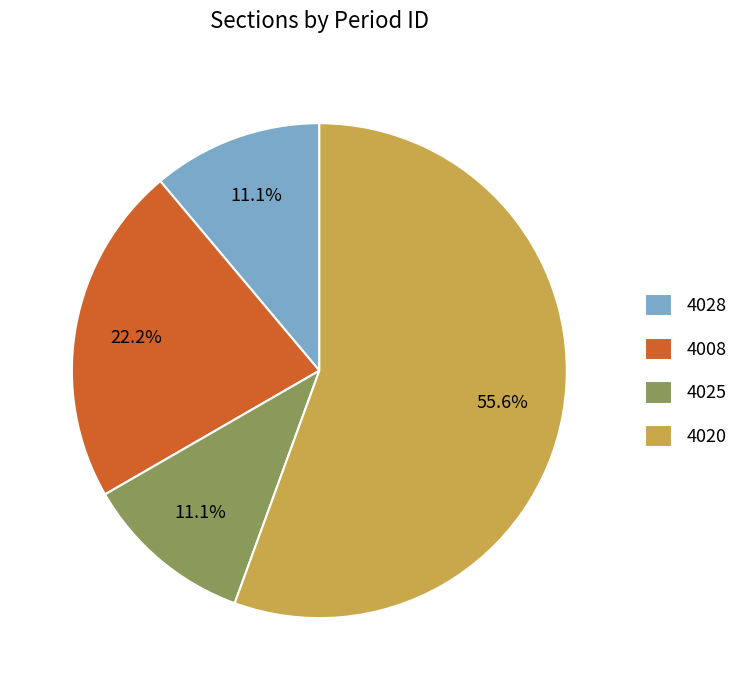

What is the largest slice in the pie chart?

4020